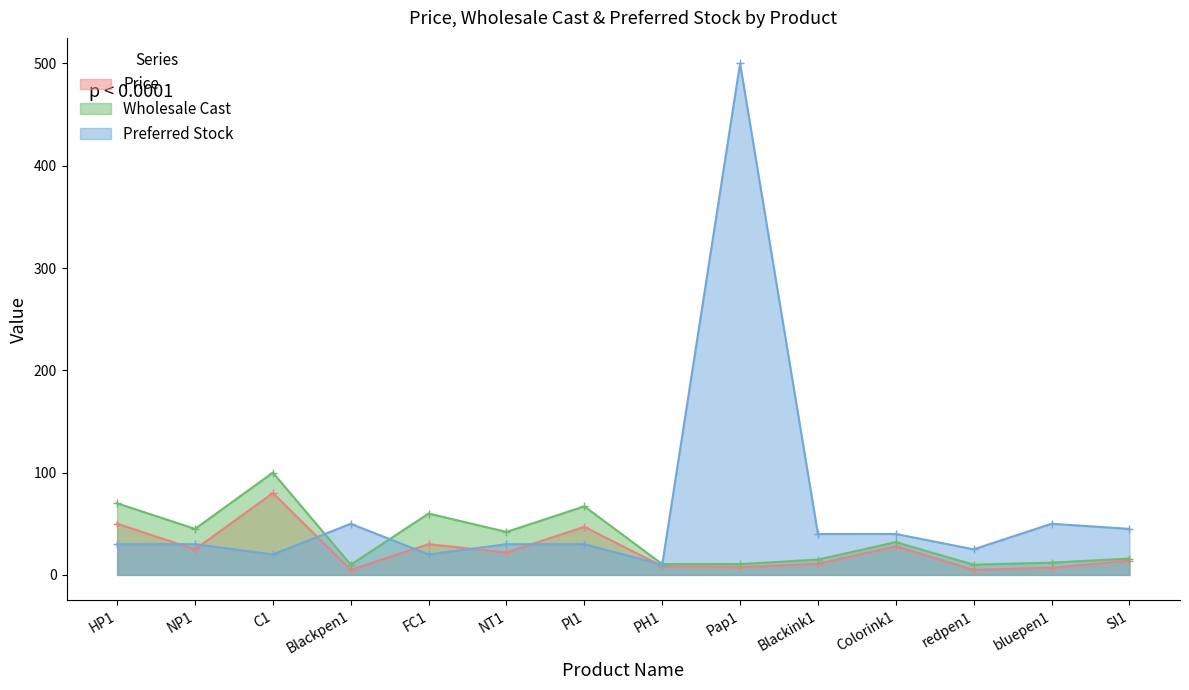

At which label does Wholesale Cast reach its minimum?

Blackpen1